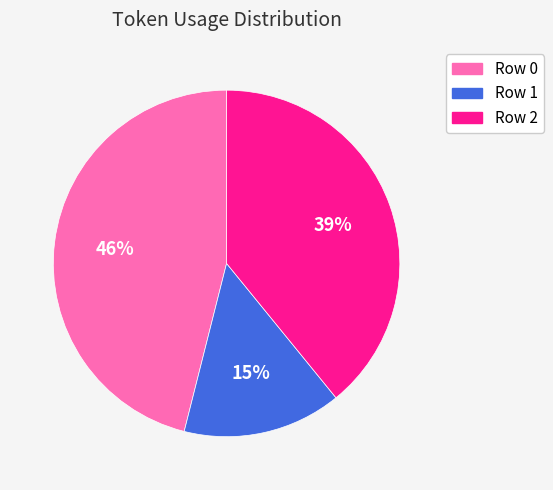

What is the smallest slice in the pie chart?

Row 1